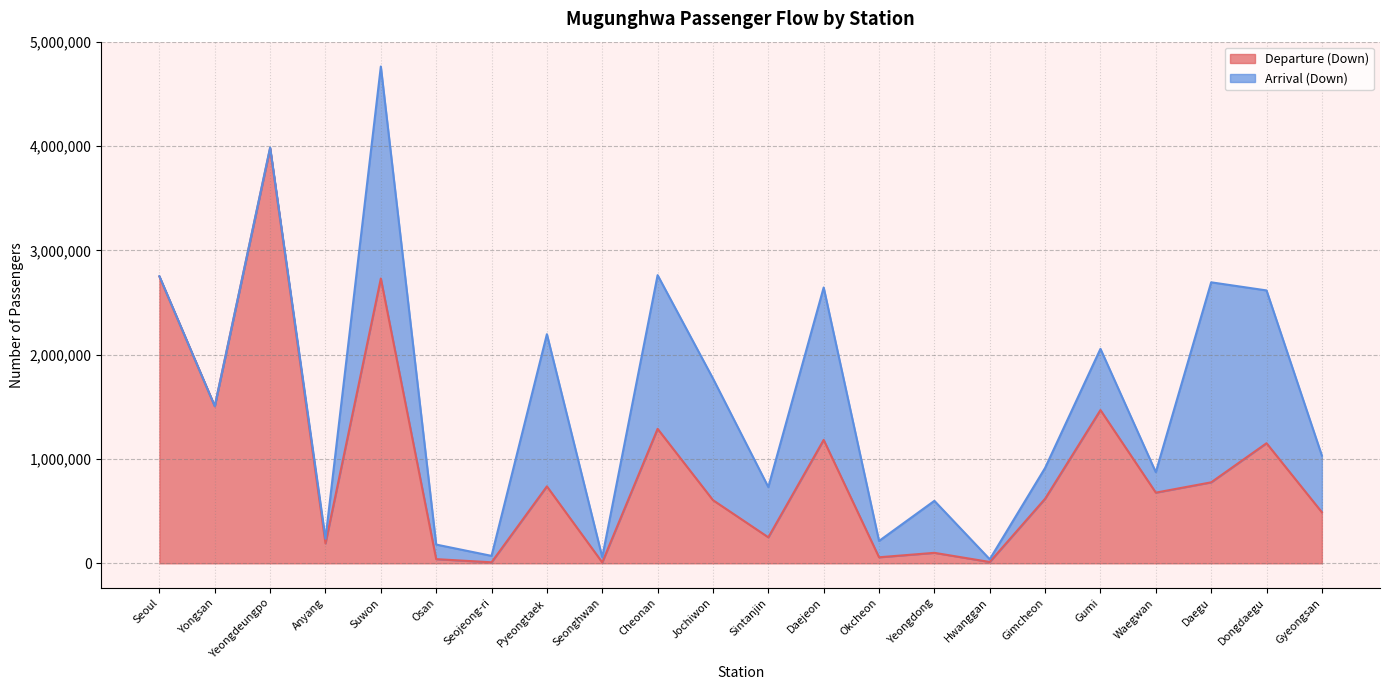

How many data points are above 677743?

10